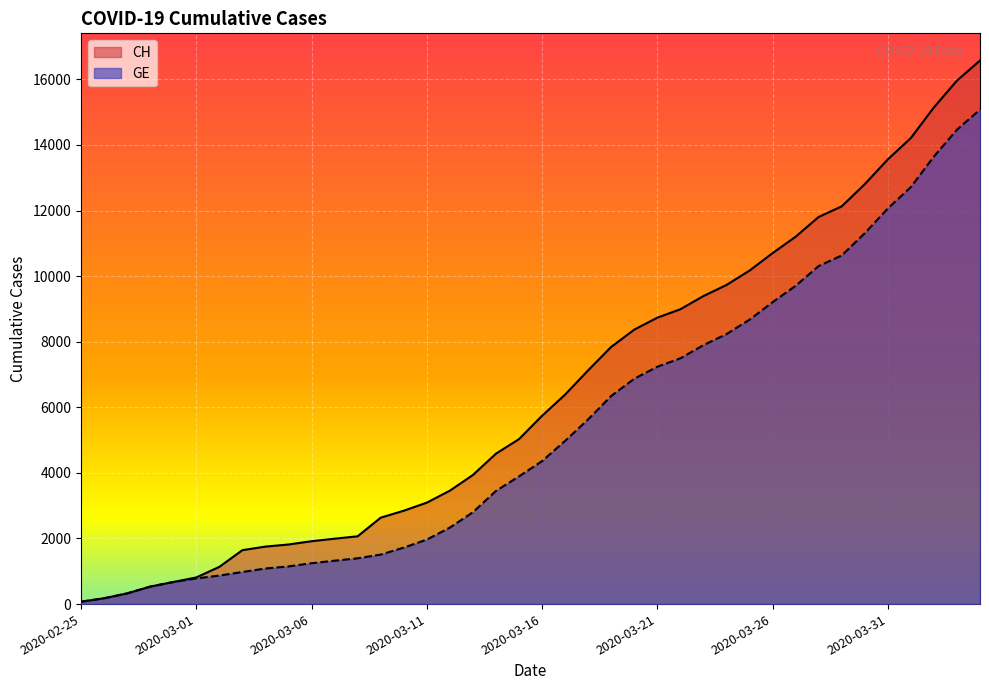

What is the difference between the second highest and minimum values in the GE series?

14392